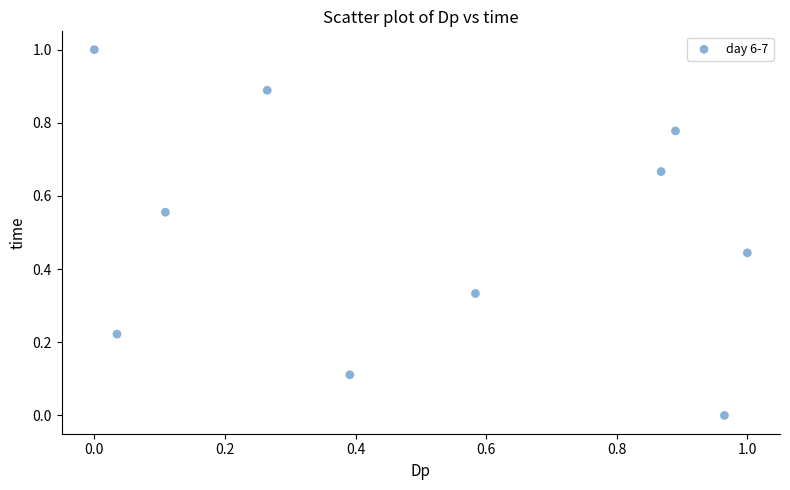

What is the range of Y values (max minus min)?

1.0